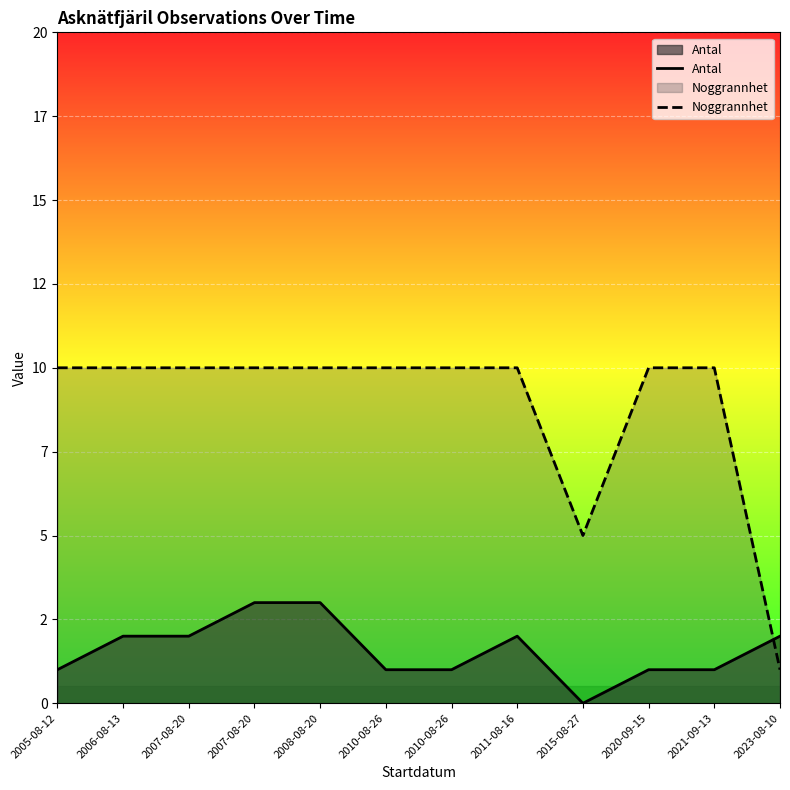

How many lines are shown in the chart?

2